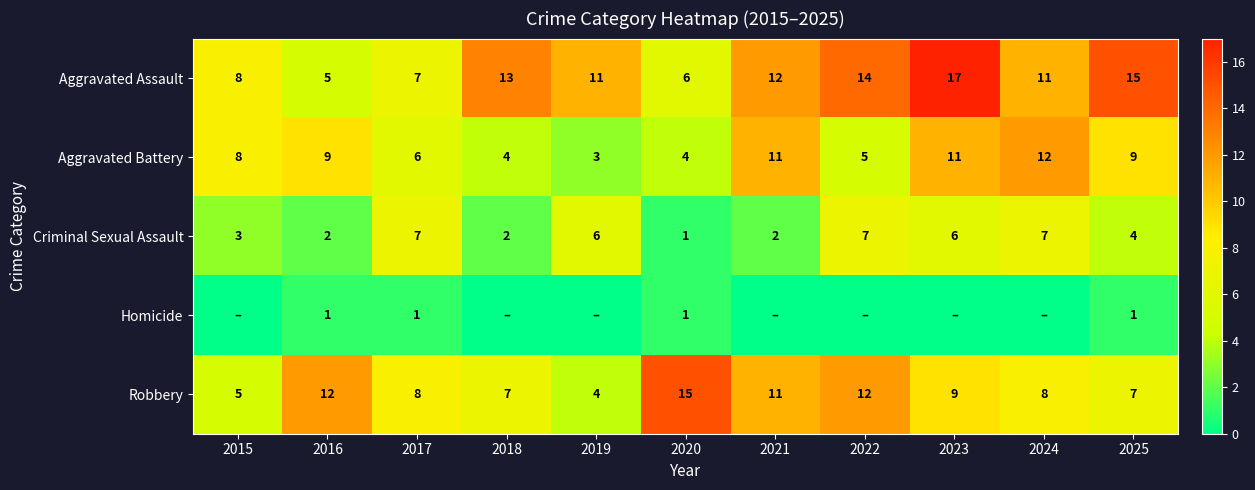

The Criminal Sexual Assault series shows 4 at 2025. True or false?

True